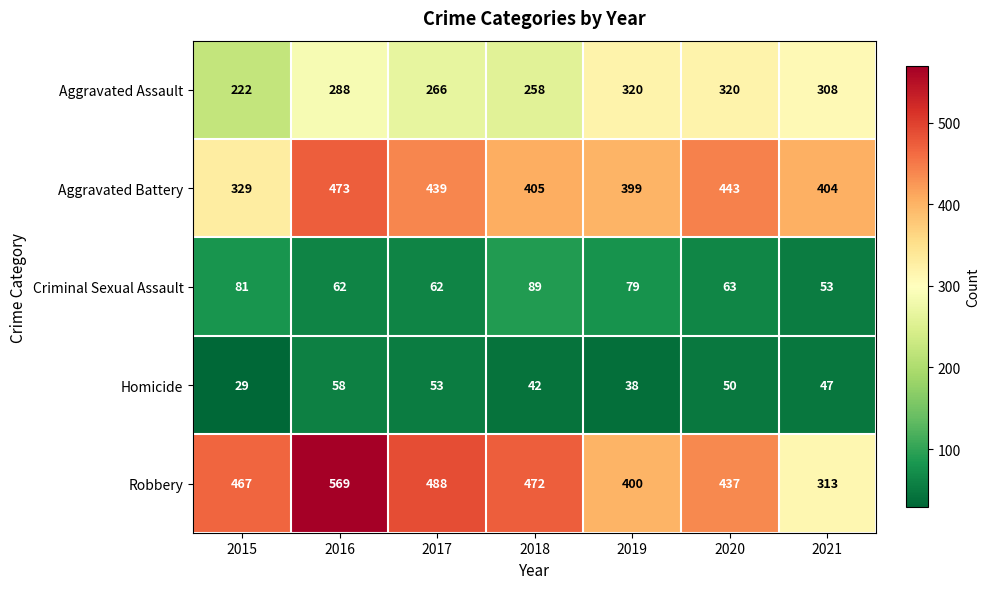

At how many categories does at least one series exceed 510?

1